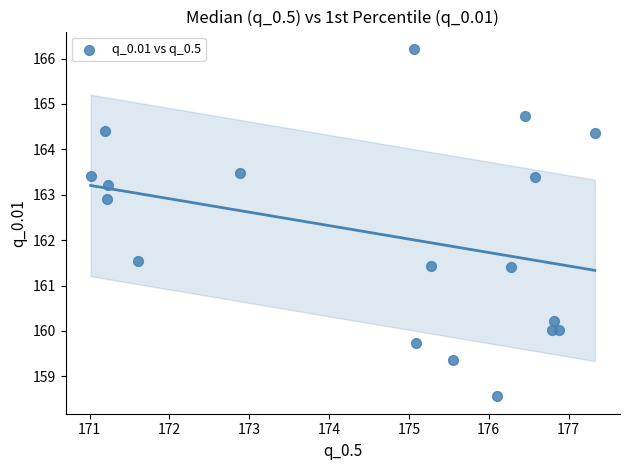

What Y value in the scatter plot is closest to 162?

161.5